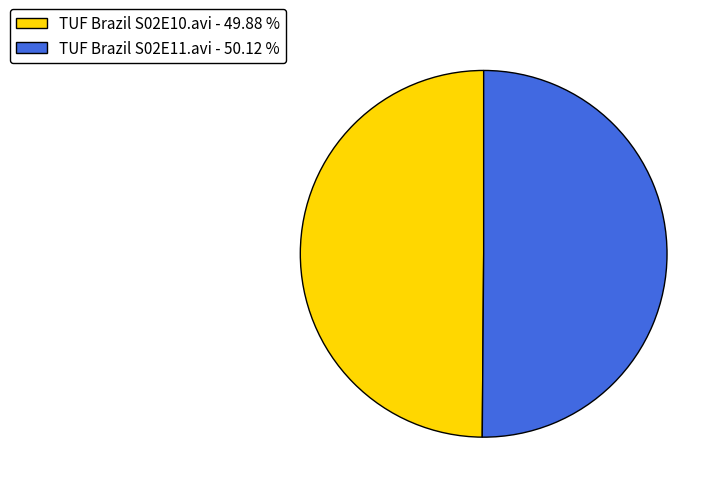

Combined, do TUF Brazil S02E10.avi - 49.88 % and TUF Brazil S02E11.avi - 50.12 % account for over 50%?

Yes